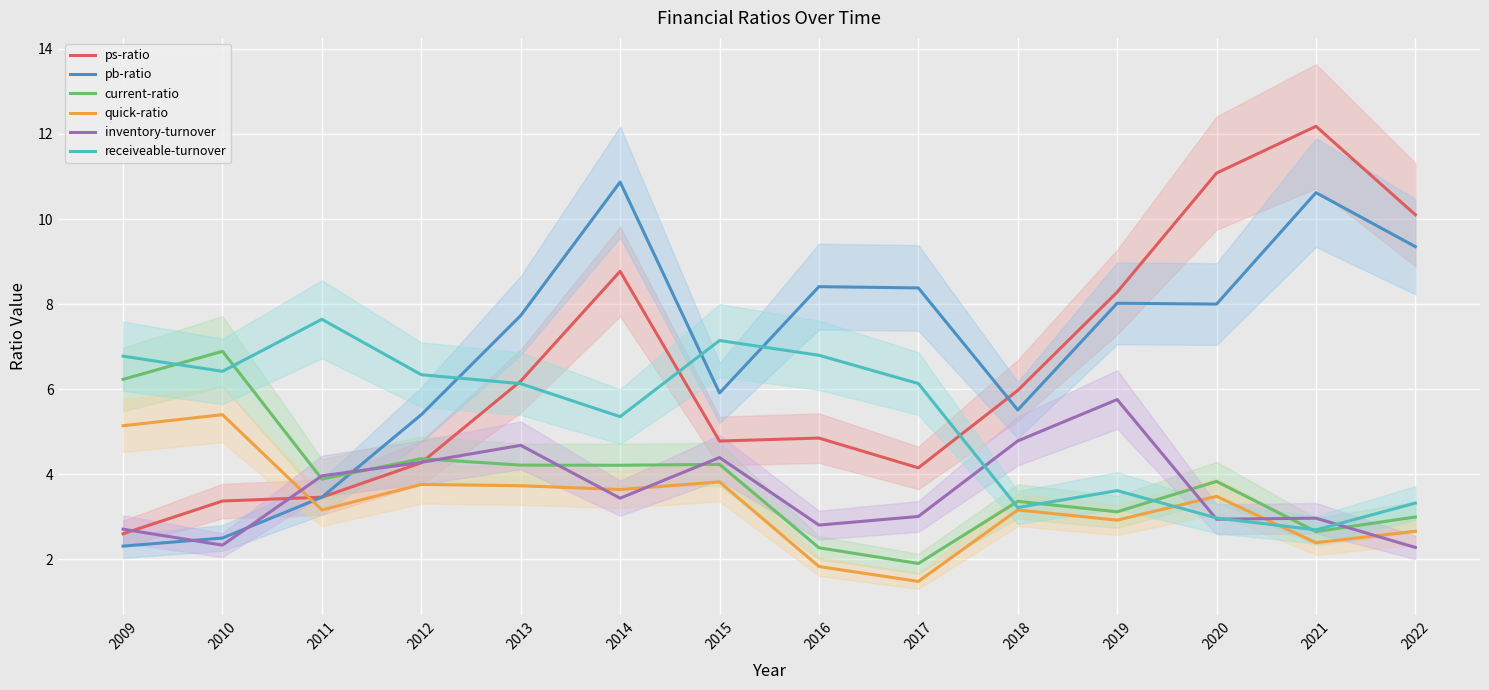

Reading left to right, what are all the values shown in this chart?

ps-ratio: 2.6	3.4	3.5	4.3	6.2	8.8	4.8	4.8	4.2	6.0	8.3	11.1	12.2	10.1
pb-ratio: 2.3	2.5	3.5	5.4	7.7	10.9	5.9	8.4	8.4	5.5	8.0	8.0	10.6	9.3
current-ratio: 6.2	6.9	3.9	4.4	4.2	4.2	4.2	2.3	1.9	3.4	3.1	3.8	2.7	3.0
quick-ratio: 5.1	5.4	3.2	3.8	3.7	3.6	3.8	1.8	1.5	3.2	2.9	3.5	2.4	2.7
inventory-turnover: 2.7	2.3	4.0	4.3	4.7	3.4	4.4	2.8	3.0	4.8	5.8	2.9	3.0	2.3
receiveable-turnover: 6.8	6.4	7.6	6.3	6.1	5.4	7.1	6.8	6.1	3.2	3.6	3.0	2.7	3.3